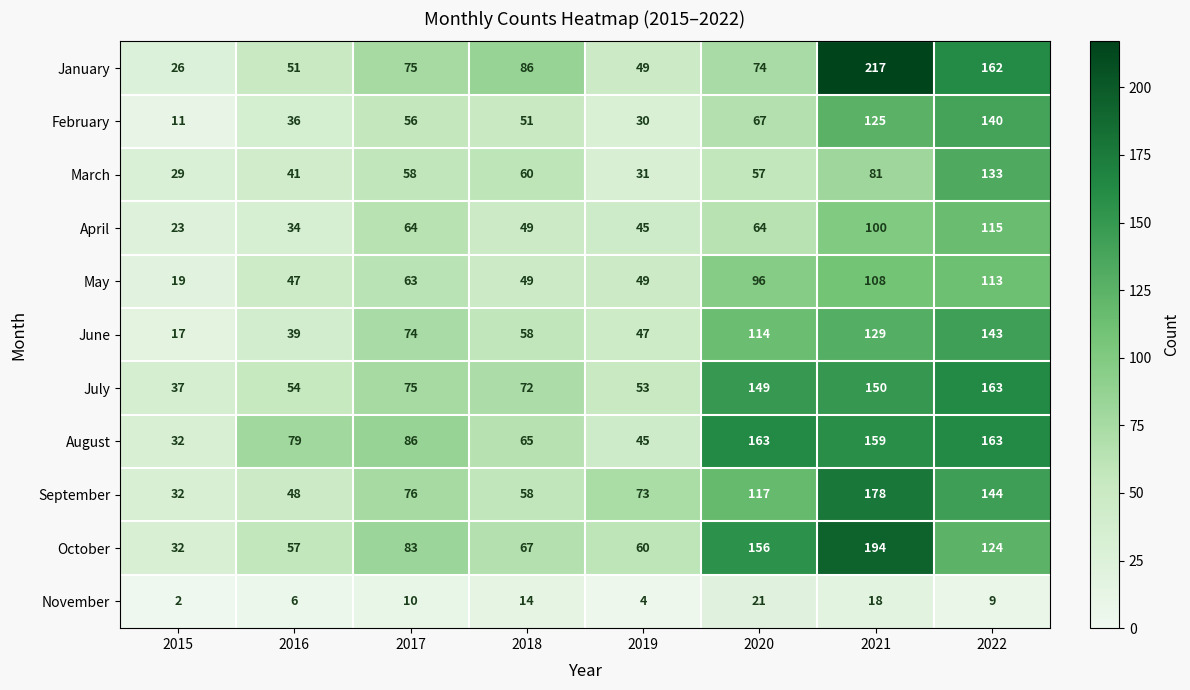

Is it true that April equals 45 at 2019?

True